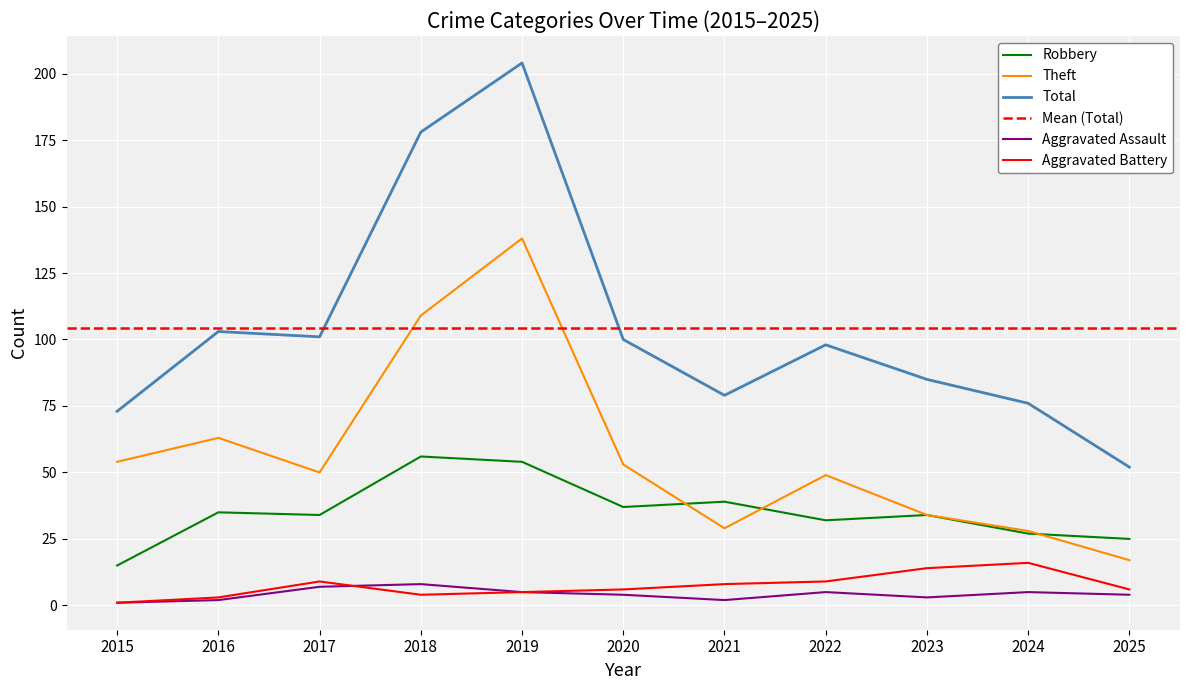

How many lines are shown in the chart?

5